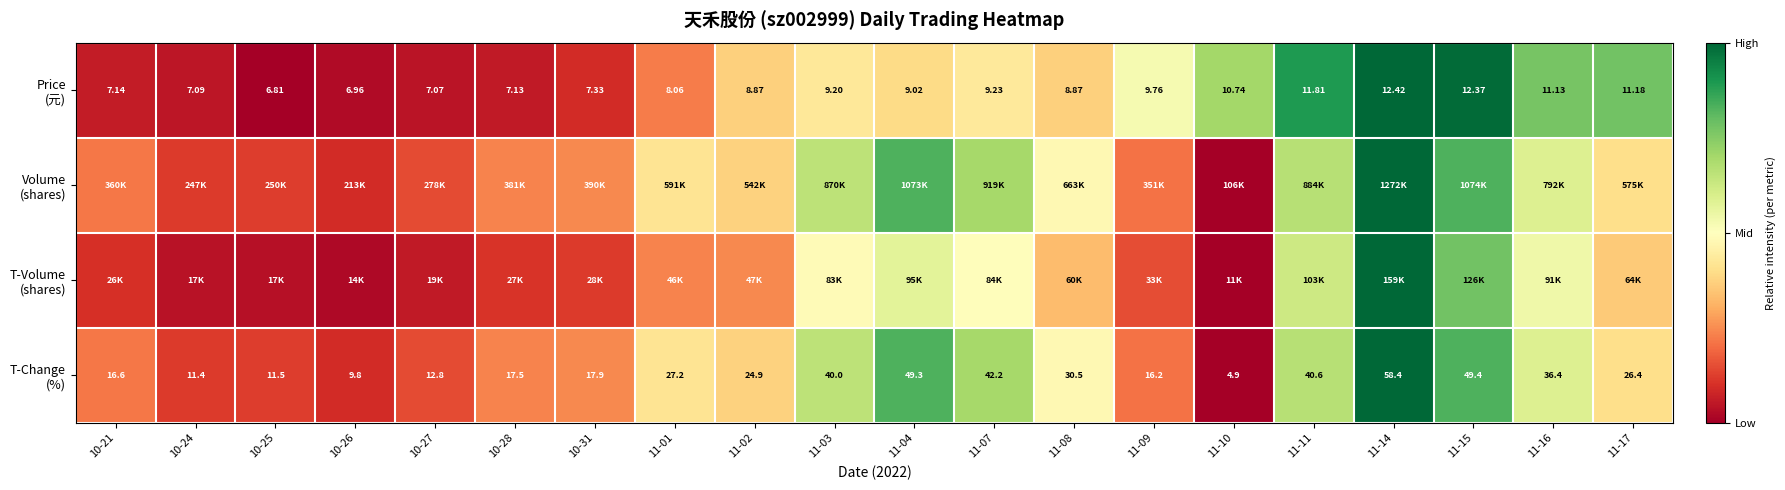

Which series has the largest total across all categories?

Volume (shares)